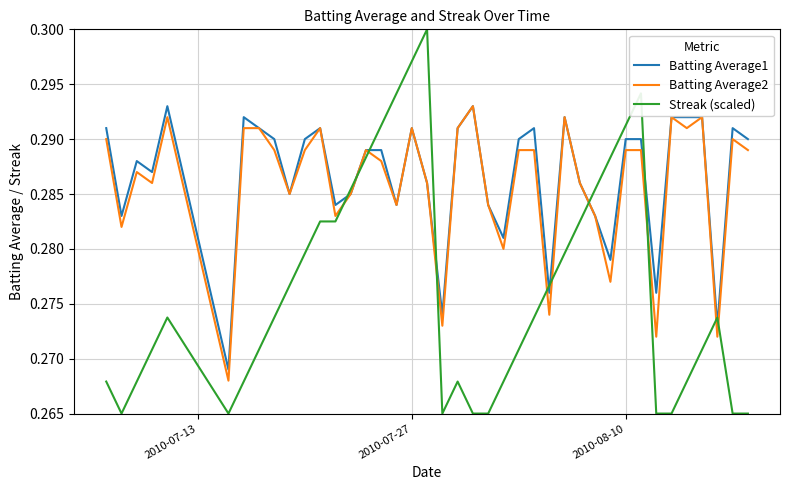

How many categories are shown in the chart?

40